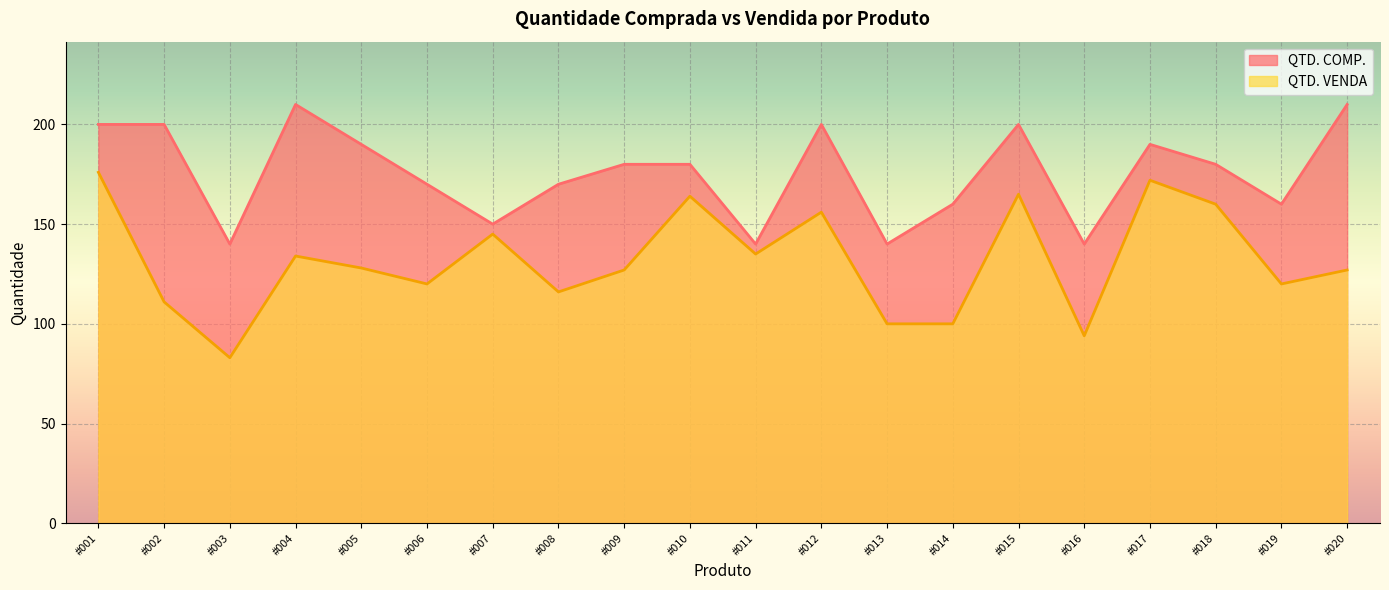

What is the spread (max minus min) of values at #003?

57